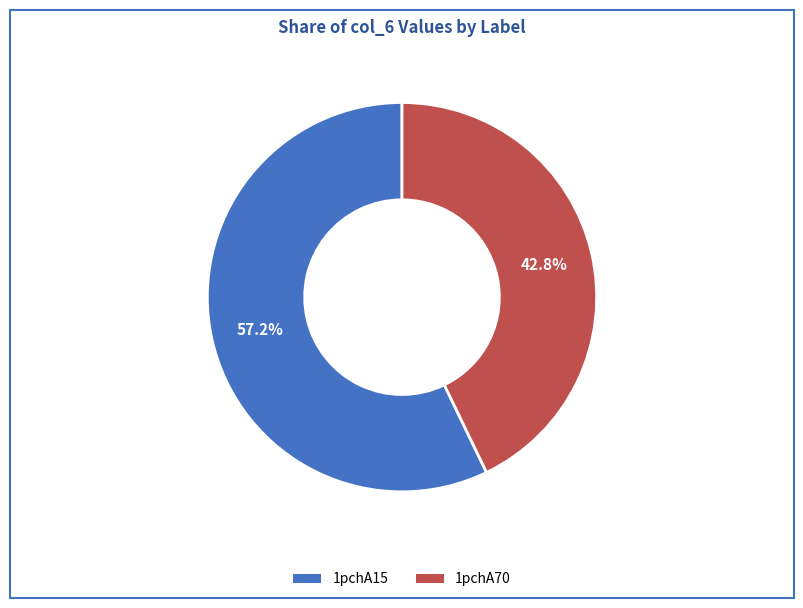

To the nearest percent, what portion does 1pchA70 represent?

43%